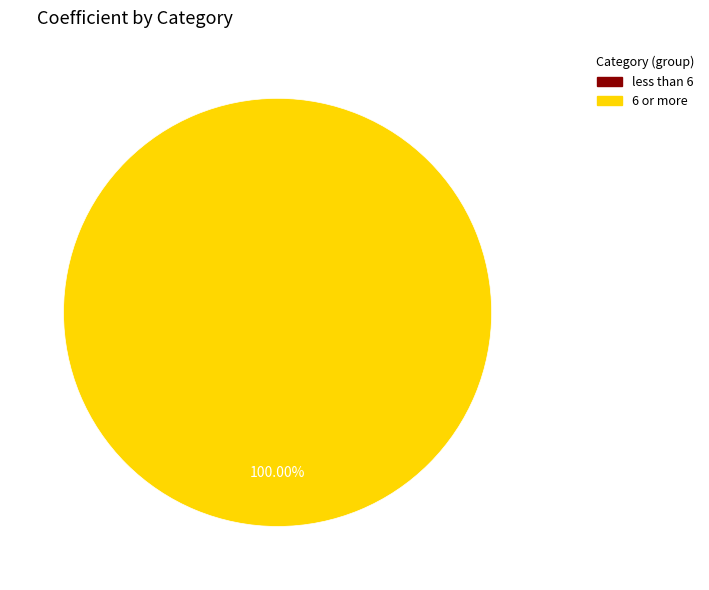

Does 6 or more account for over 50% of the chart?

Yes